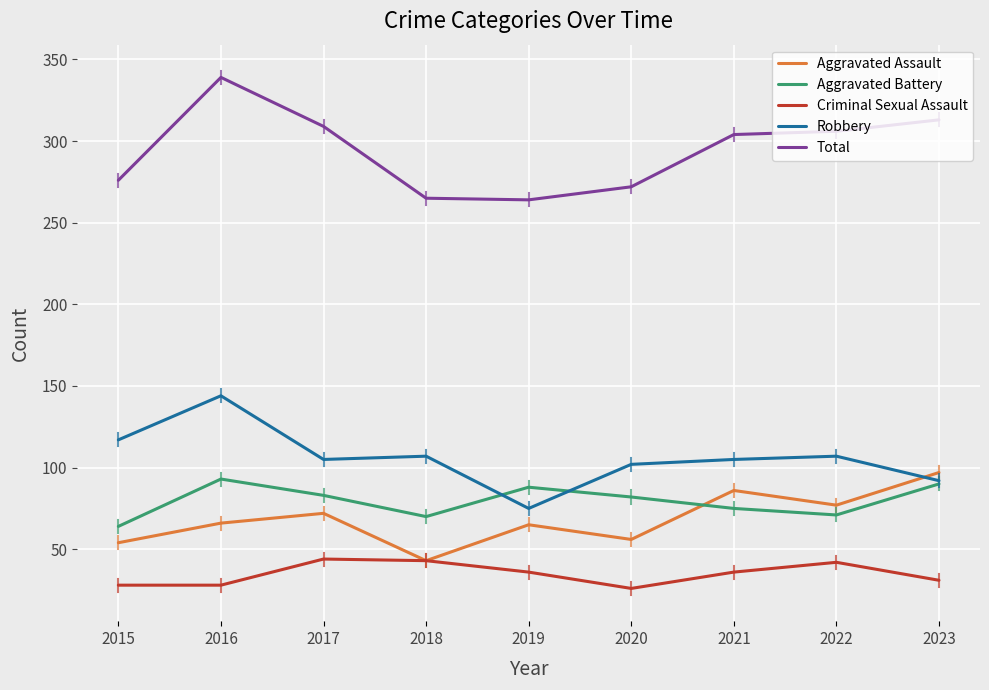

What is the sum of the Aggravated Battery values at 2023 and 2018?

160